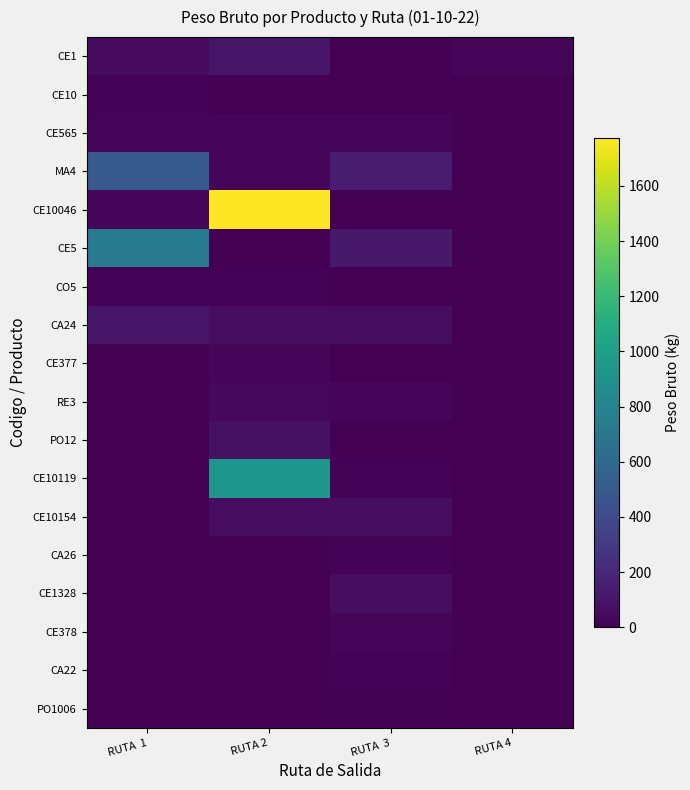

Reading left to right, transcribe all the data shown in this chart.

CE1: RUTA  1=54.2	RUTA 2=99.4	RUTA  3=0.0	RUTA 4=22.8
CE10: RUTA  1=17.4	RUTA 2=0.0	RUTA  3=0.0	RUTA 4=0.0
CE565: RUTA  1=31.8	RUTA 2=31.0	RUTA  3=30.0	RUTA 4=0.0
MA4: RUTA  1=494.9	RUTA 2=31.8	RUTA  3=140.7	RUTA 4=0.0
CE10046: RUTA  1=23.9	RUTA 2=1775.2	RUTA  3=0.0	RUTA 4=0.0
CE5: RUTA  1=721.9	RUTA 2=0.0	RUTA  3=118.3	RUTA 4=0.0
CO5: RUTA  1=16.3	RUTA 2=16.3	RUTA  3=0.0	RUTA 4=0.0
CA24: RUTA  1=100.0	RUTA 2=60.0	RUTA  3=60.0	RUTA 4=0.0
CE377: RUTA  1=0.0	RUTA 2=24.0	RUTA  3=0.0	RUTA 4=0.0
RE3: RUTA  1=0.0	RUTA 2=40.4	RUTA  3=21.6	RUTA 4=0.0
PO12: RUTA  1=0.0	RUTA 2=80.0	RUTA  3=0.0	RUTA 4=0.0
CE10119: RUTA  1=0.0	RUTA 2=932.0	RUTA  3=20.6	RUTA 4=0.0
CE10154: RUTA  1=0.0	RUTA 2=58.4	RUTA  3=64.8	RUTA 4=0.0
CA26: RUTA  1=0.0	RUTA 2=0.0	RUTA  3=20.0	RUTA 4=0.0
CE1328: RUTA  1=0.0	RUTA 2=0.0	RUTA  3=68.9	RUTA 4=0.0
CE378: RUTA  1=0.0	RUTA 2=0.0	RUTA  3=25.1	RUTA 4=0.0
CA22: RUTA  1=0.0	RUTA 2=0.0	RUTA  3=20.0	RUTA 4=0.0
PO1006: RUTA  1=0.0	RUTA 2=0.0	RUTA  3=10.0	RUTA 4=0.0